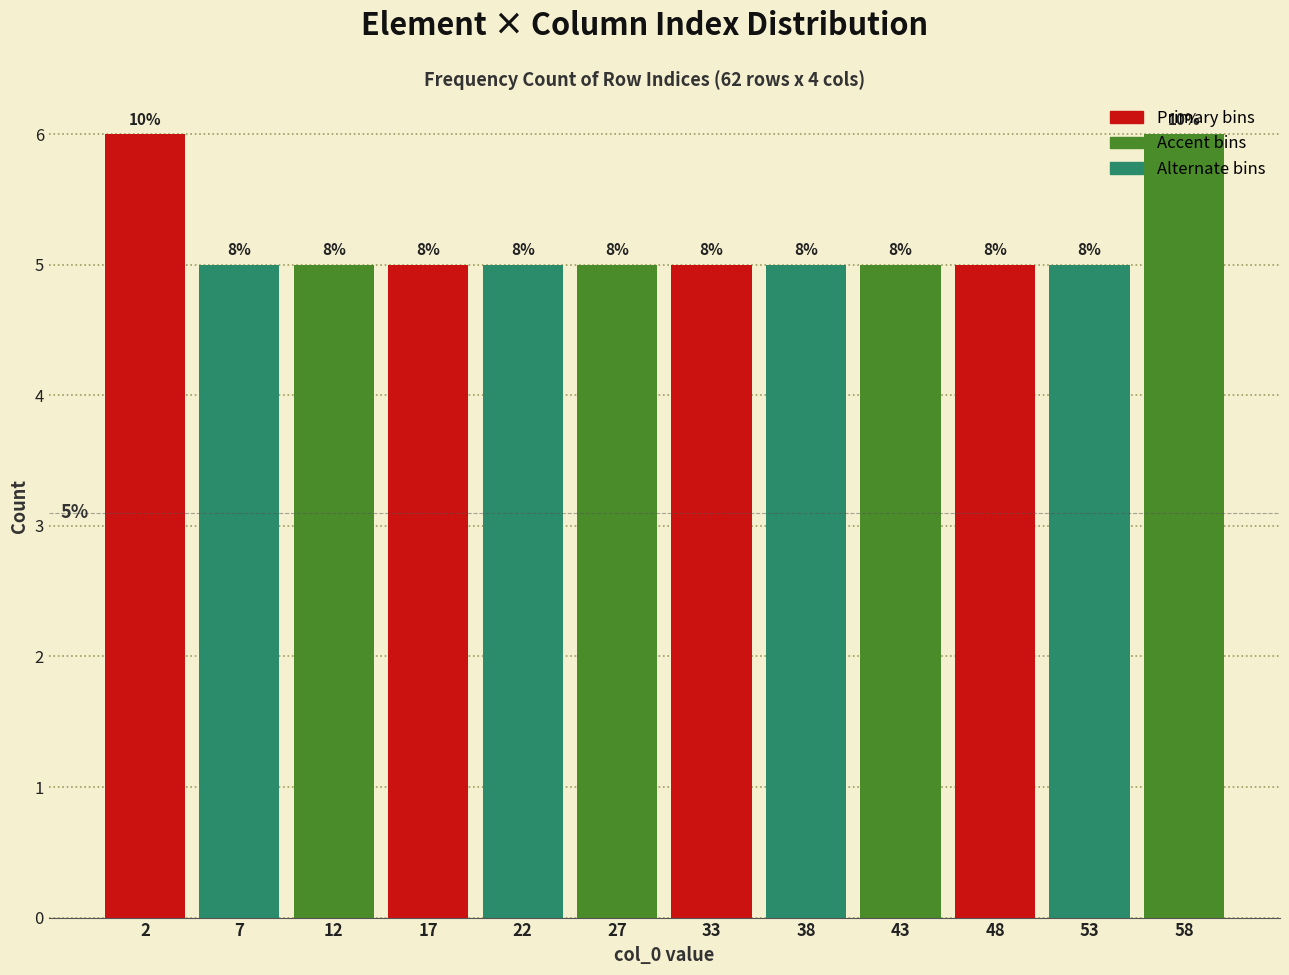

How many bars are there in total?

12